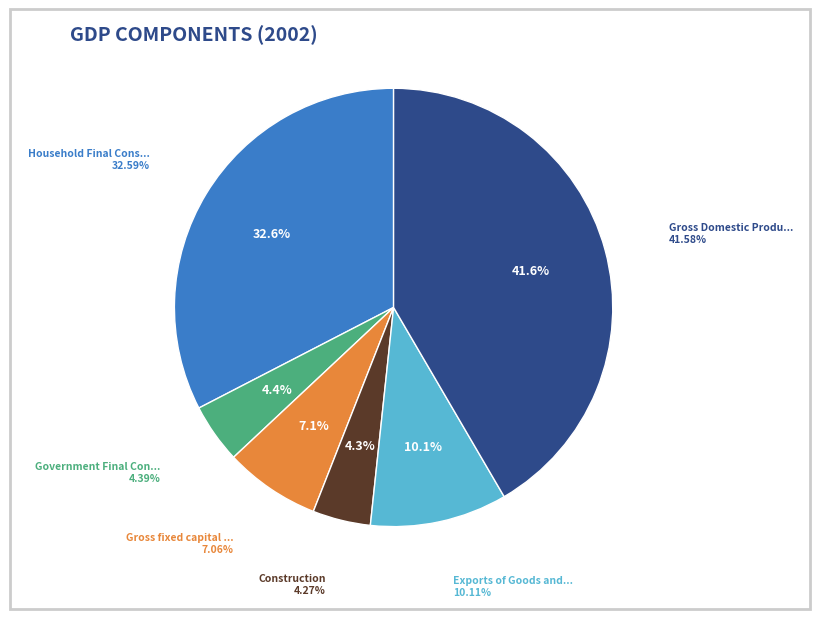

To the nearest percent, what portion does Gross Domestic Product represent?

42%